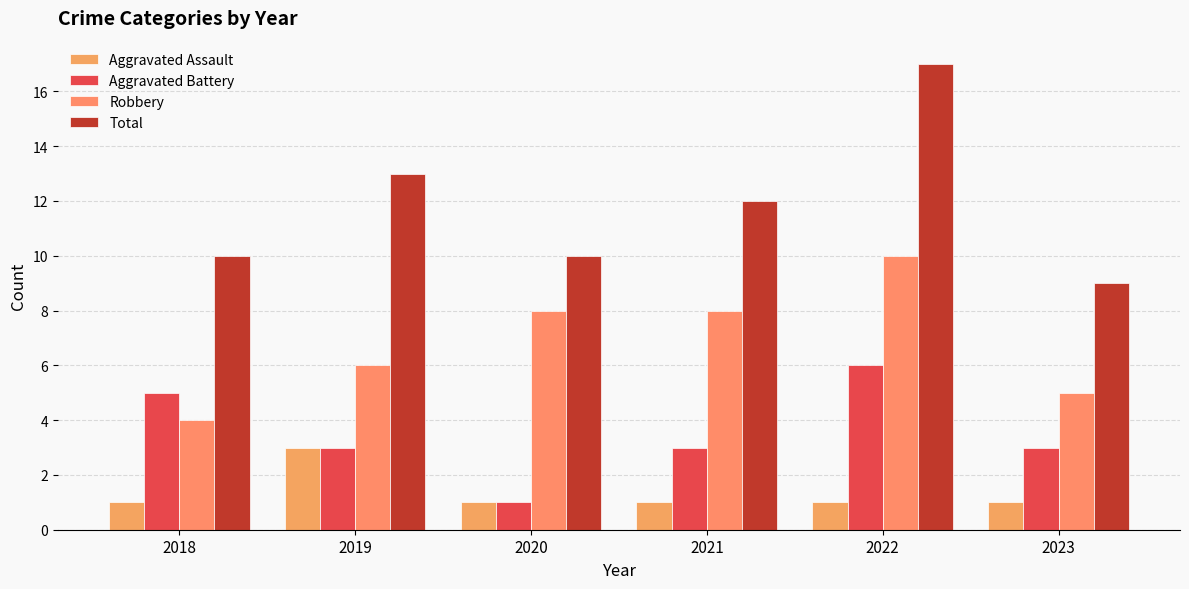

What is the highest value of the Total series?

17